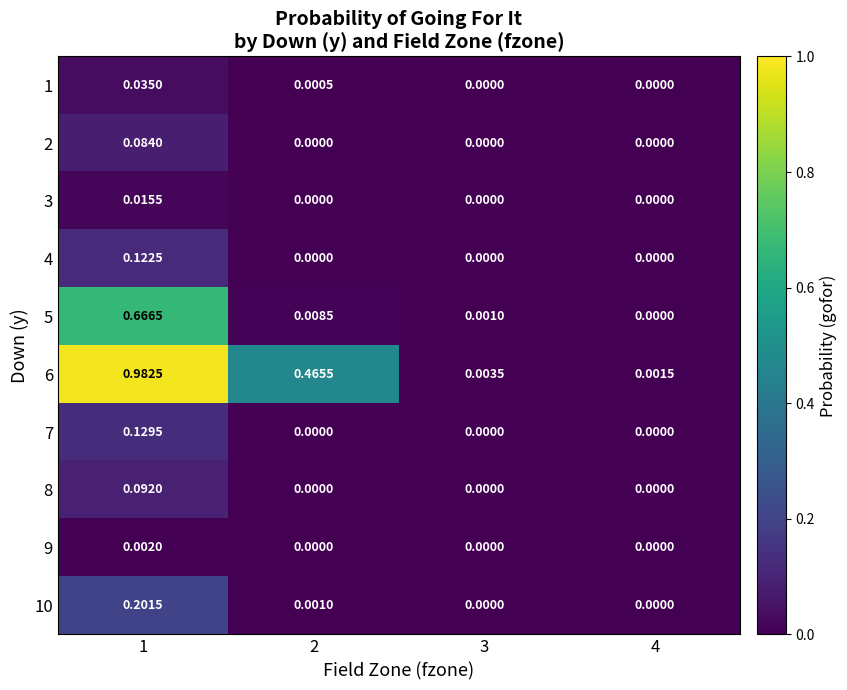

Is the value of 5 at 1 greater than the value of 1 at 3?

Yes